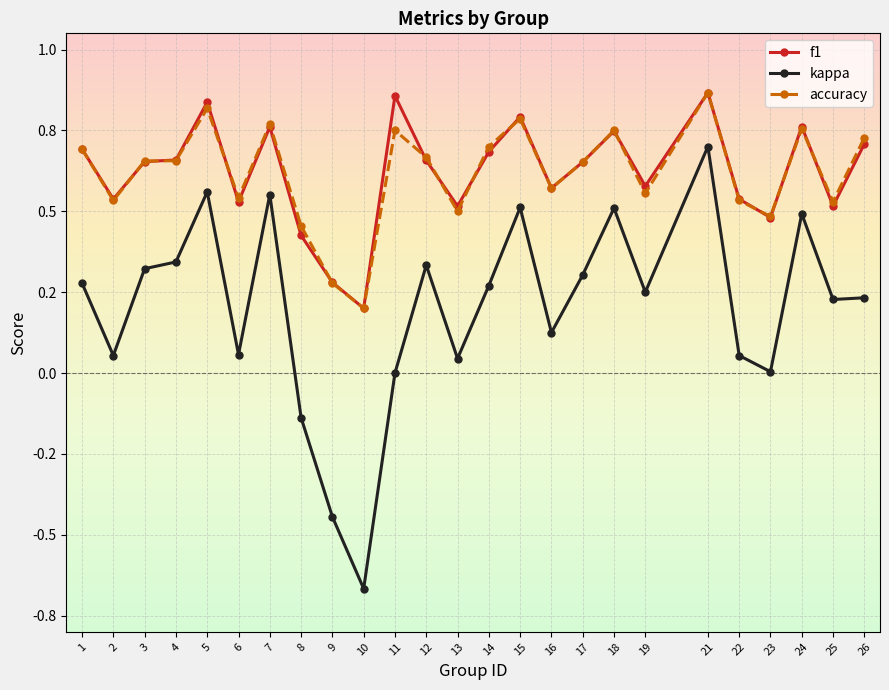

Is it true that accuracy equals 1.5 at 21?

False